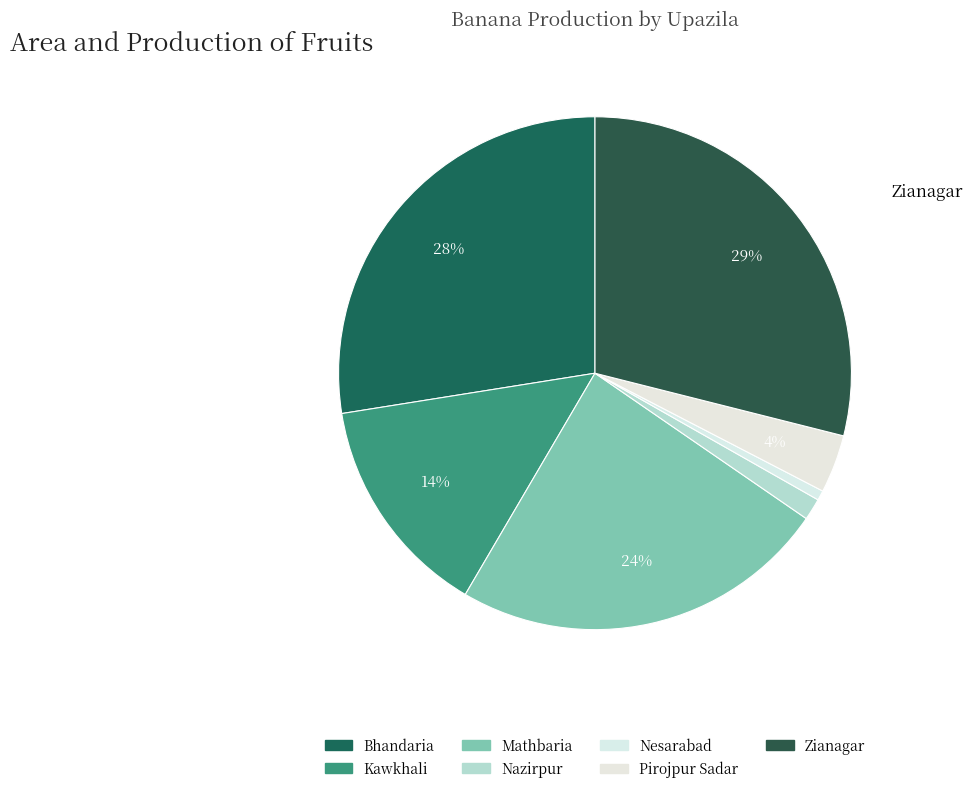

What percentage is NOT represented by Nesarabad?

99.4%